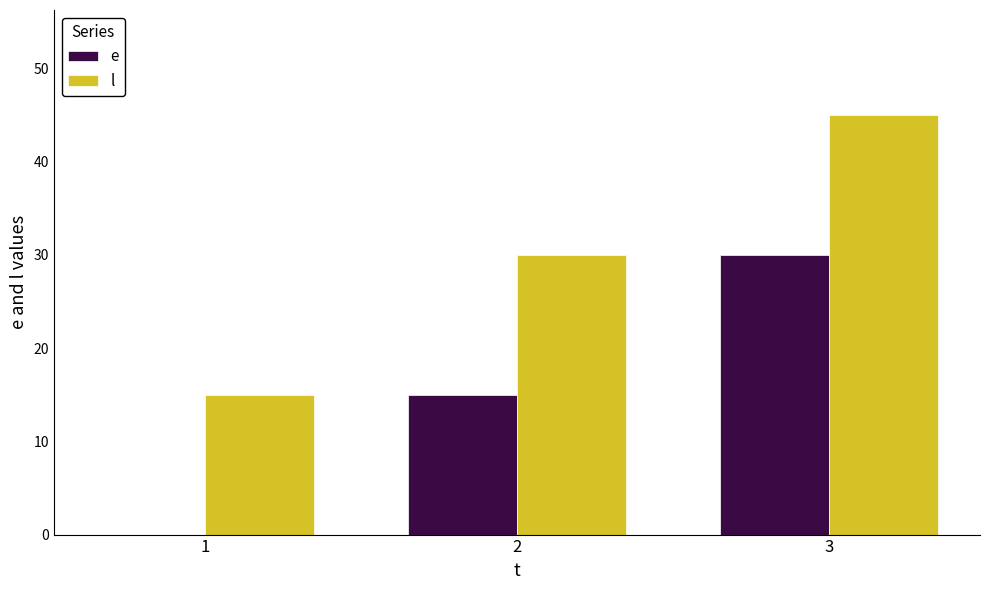

The value of l at 3 is 77. True or false?

False